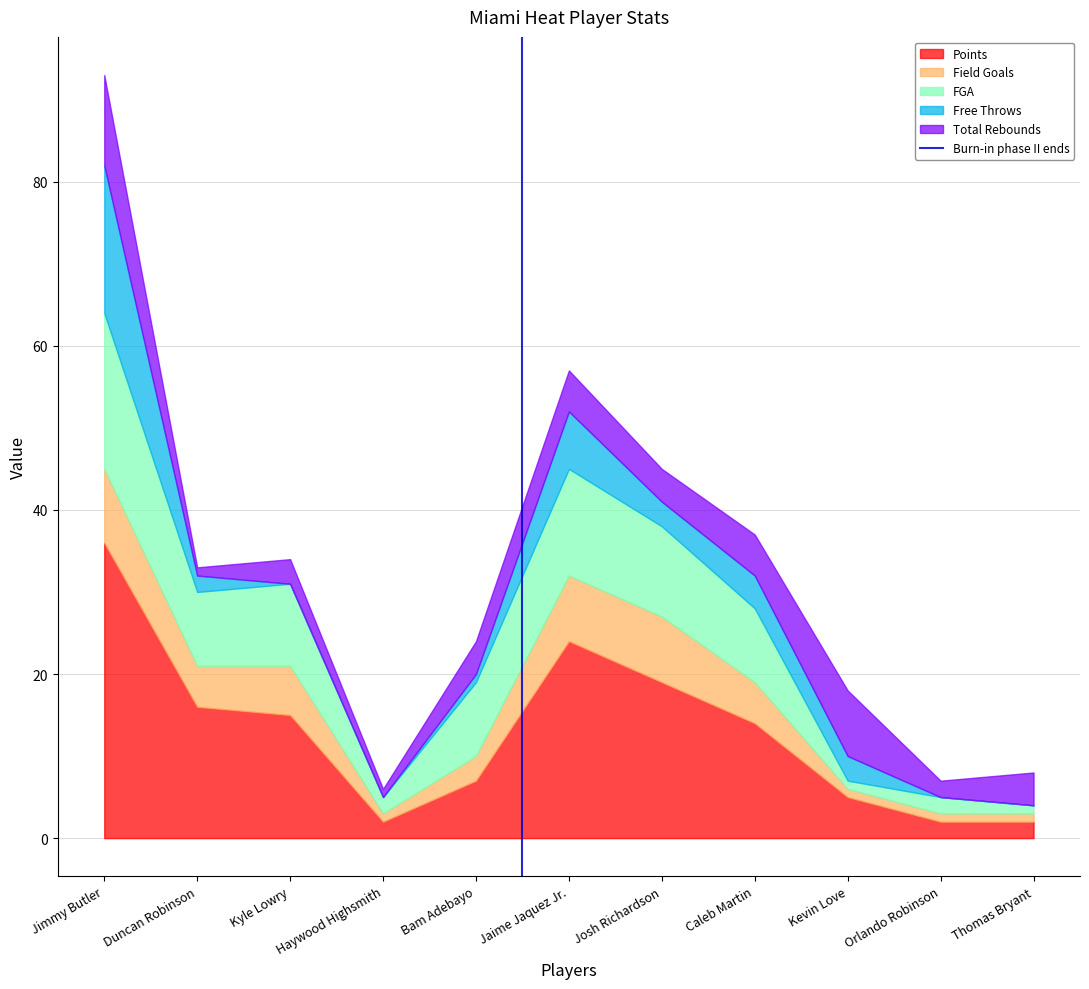

What is the maximum value for Points?

36